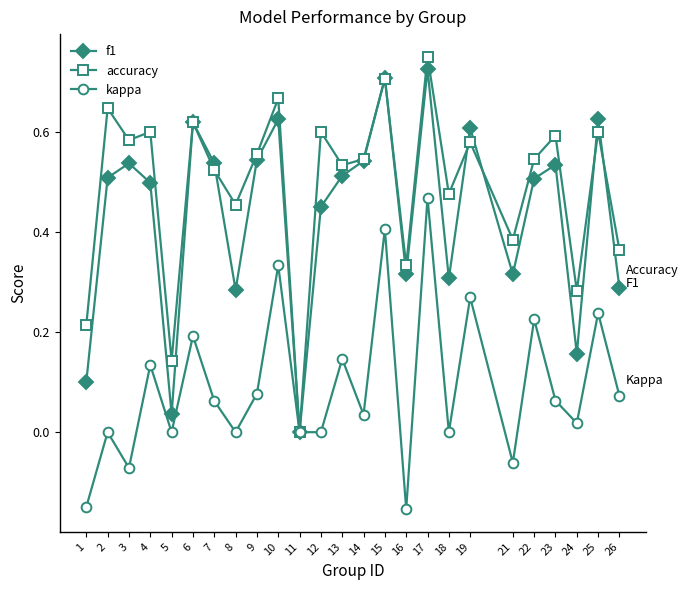

Where is the first local maximum for kappa?

2